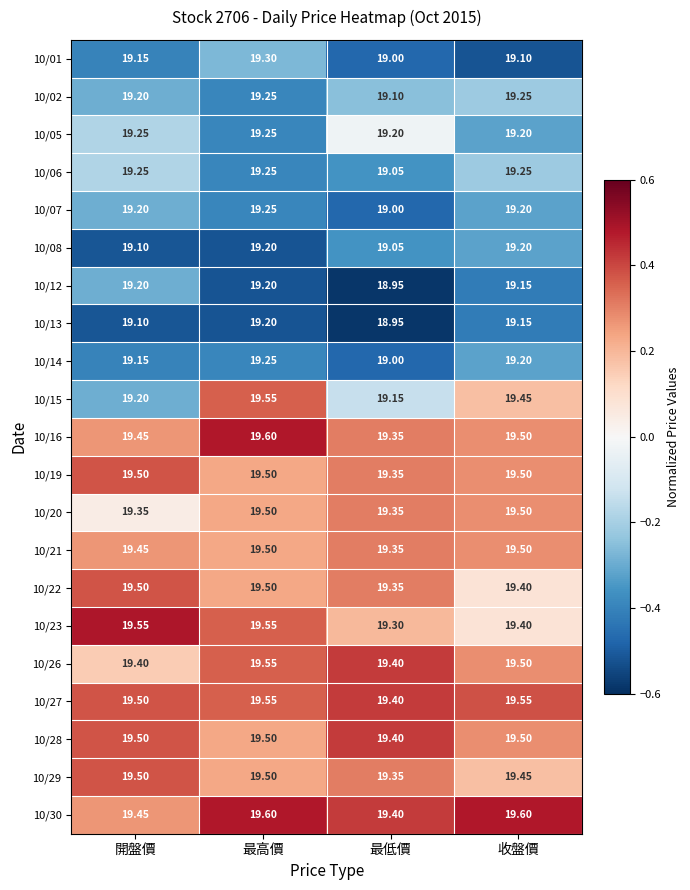

Which label corresponds to the smallest value in the chart?

最低價